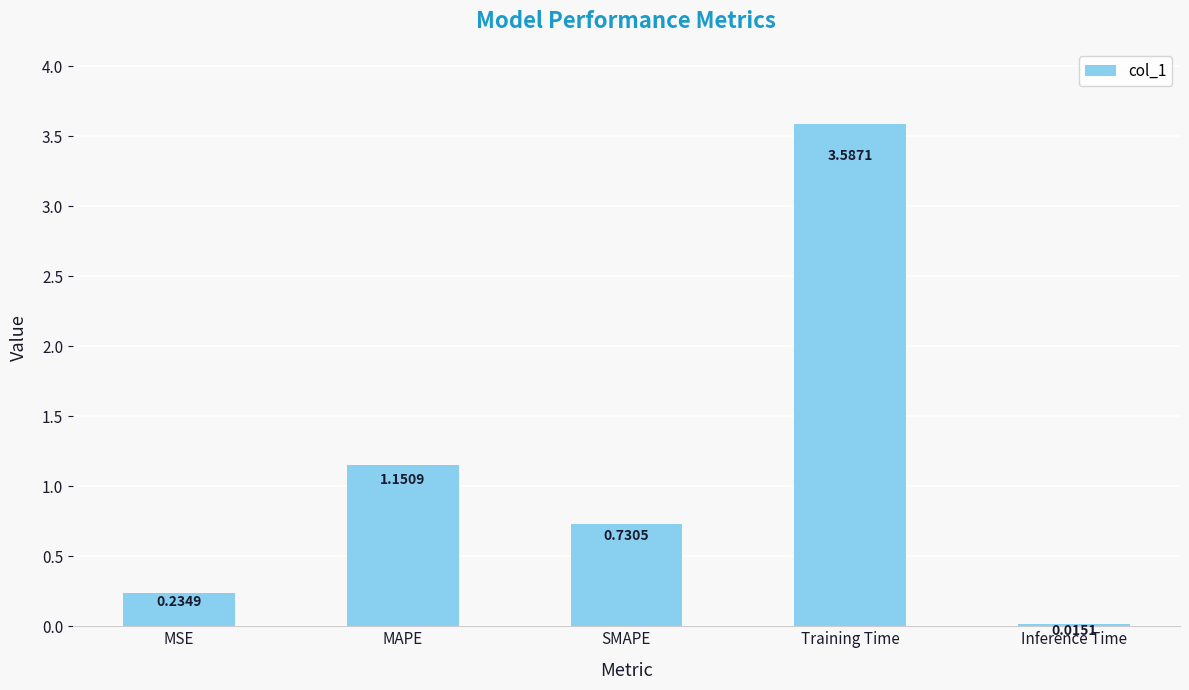

What is the label of the 5th bar from the left?

Inference Time